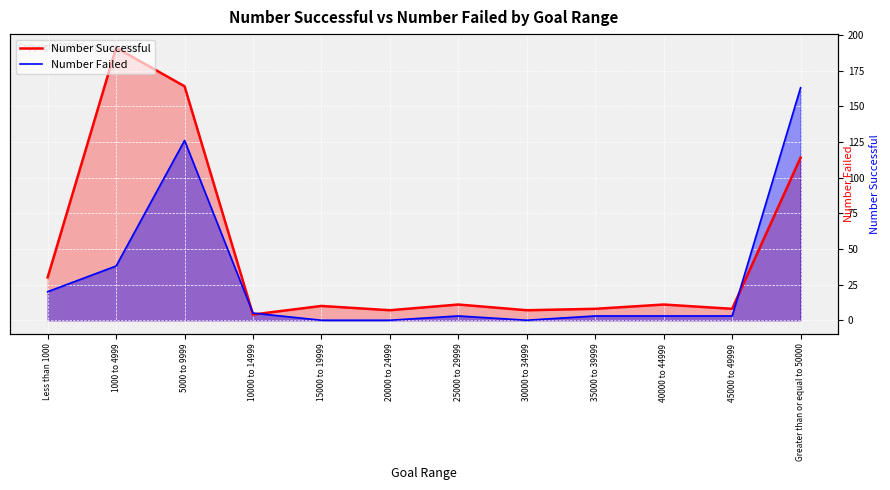

What is the value of the Number Failed point at the 9th from the left?

3